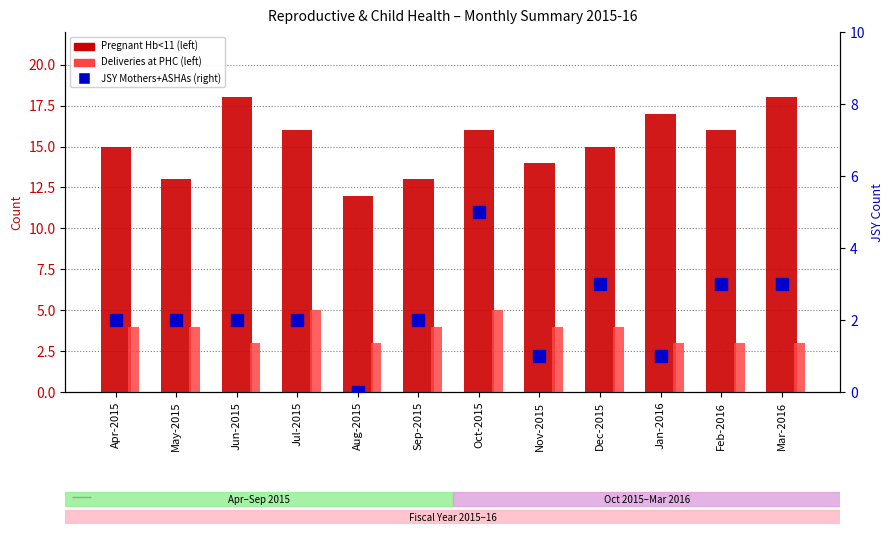

What is the total value across all series at Dec-2015?

22